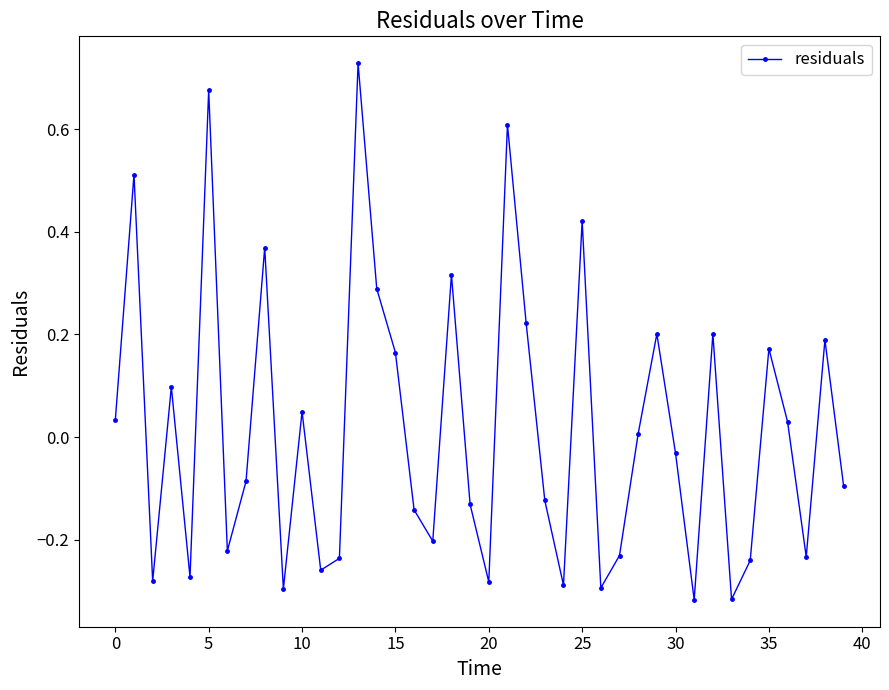

What is the difference between the maximum and minimum values?

1.0